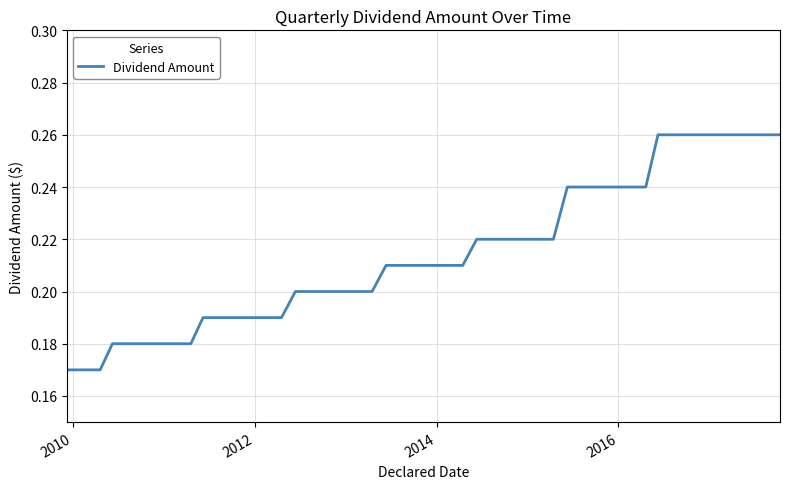

How many lines are shown in the chart?

1